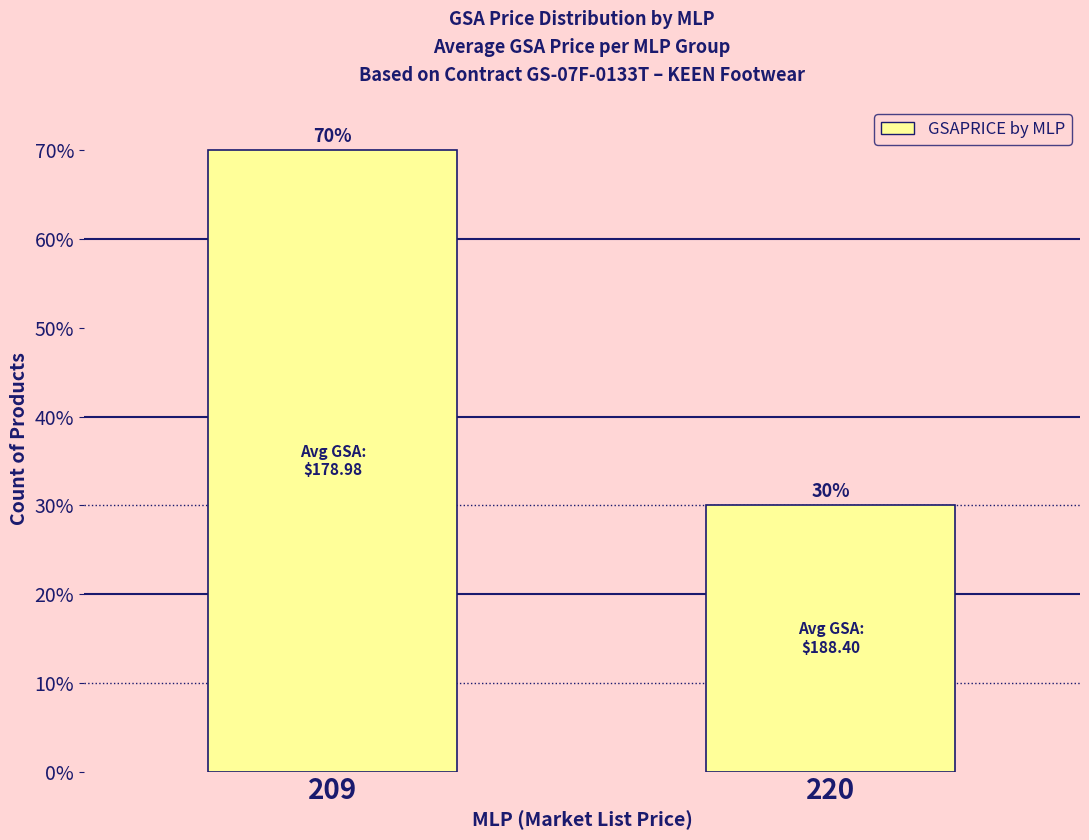

Reading left to right, extract all data points from this chart.

70	30